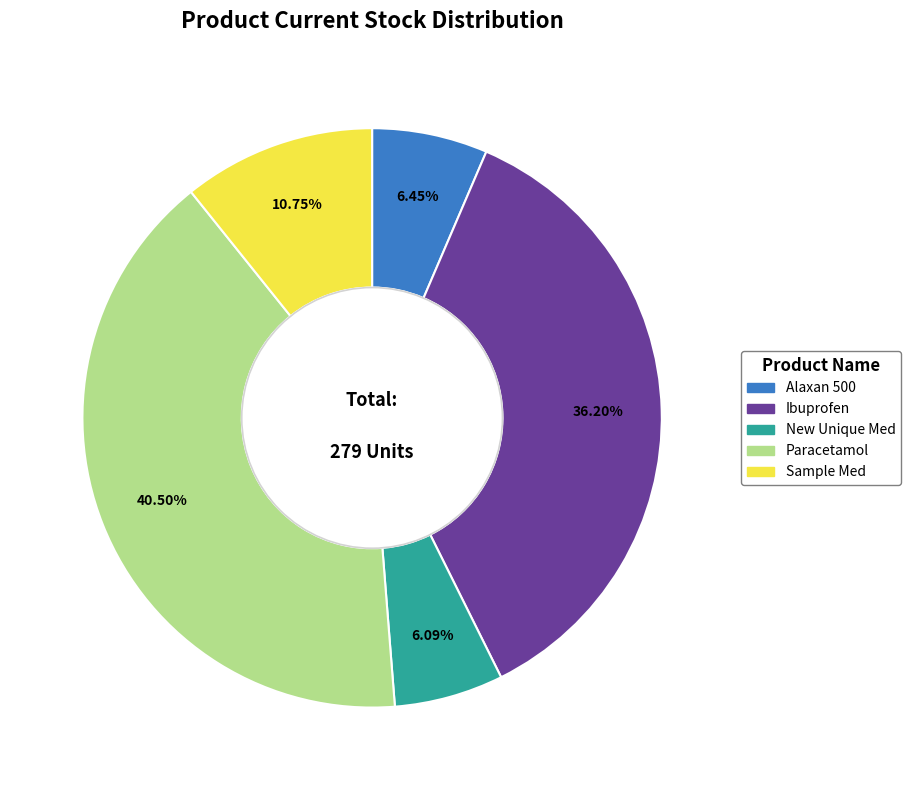

True or false: Alaxan 500 accounts for 1% of the total.

False